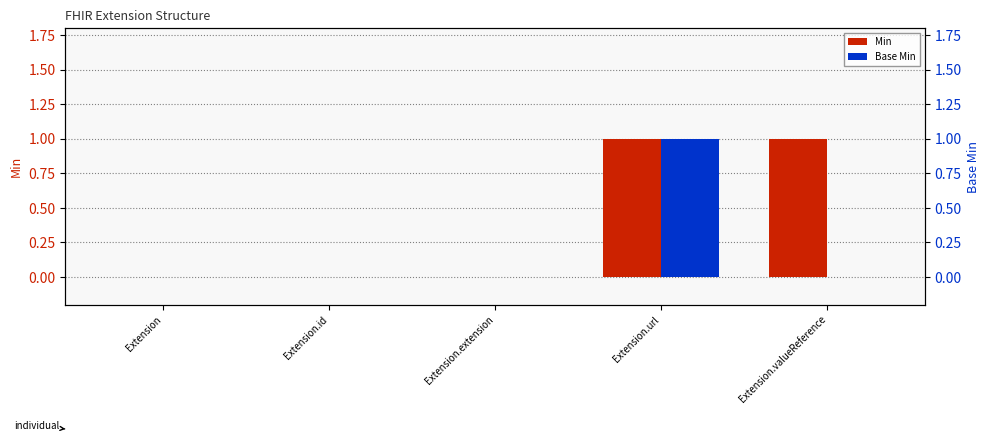

How many series are shown in this chart?

2